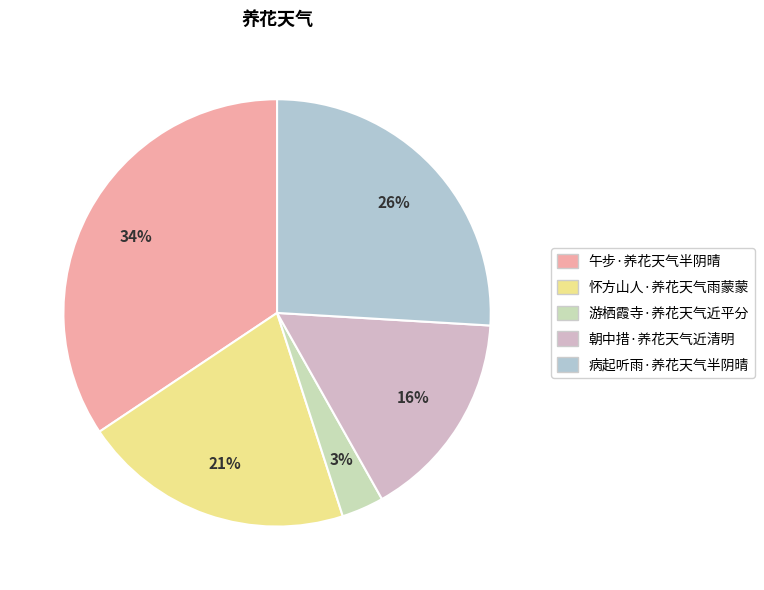

To the nearest percent, what percentage of the pie is 病起听雨·养花天气半阴晴?

26%